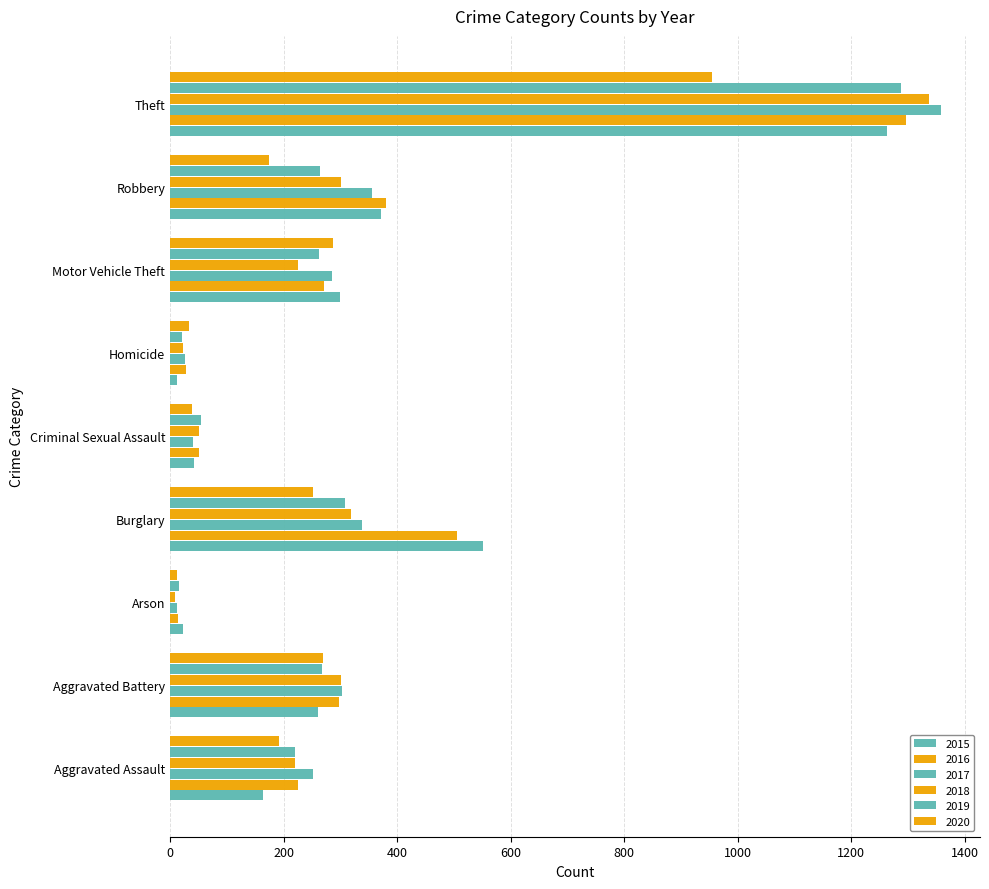

How many categories are shown in the chart?

9